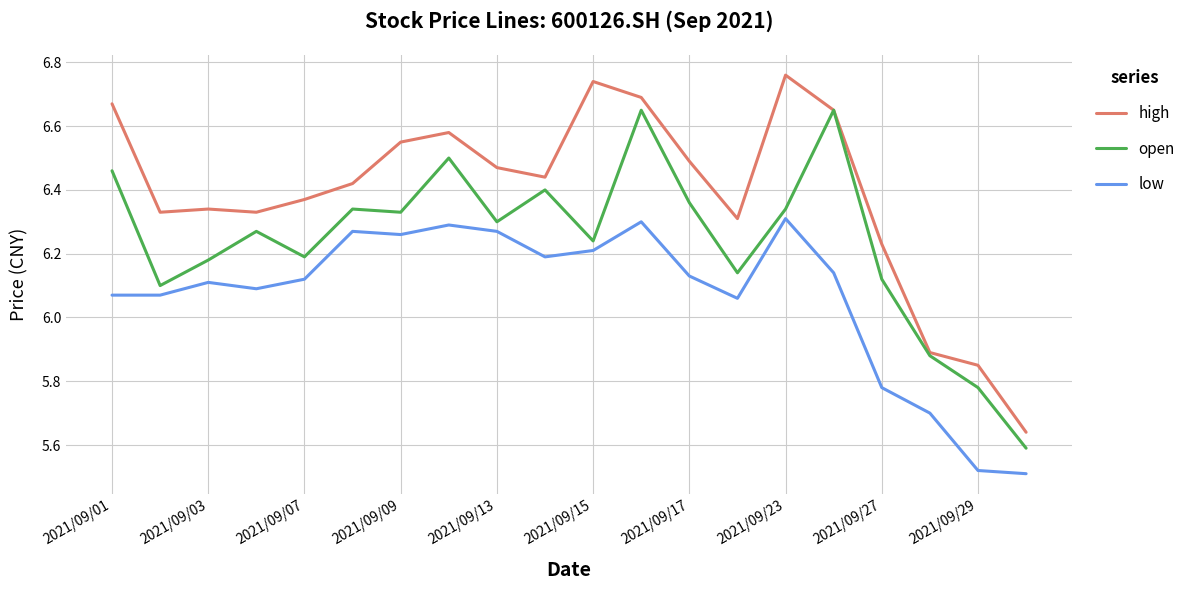

List the series in order of their peak value, highest first.

high, open, low